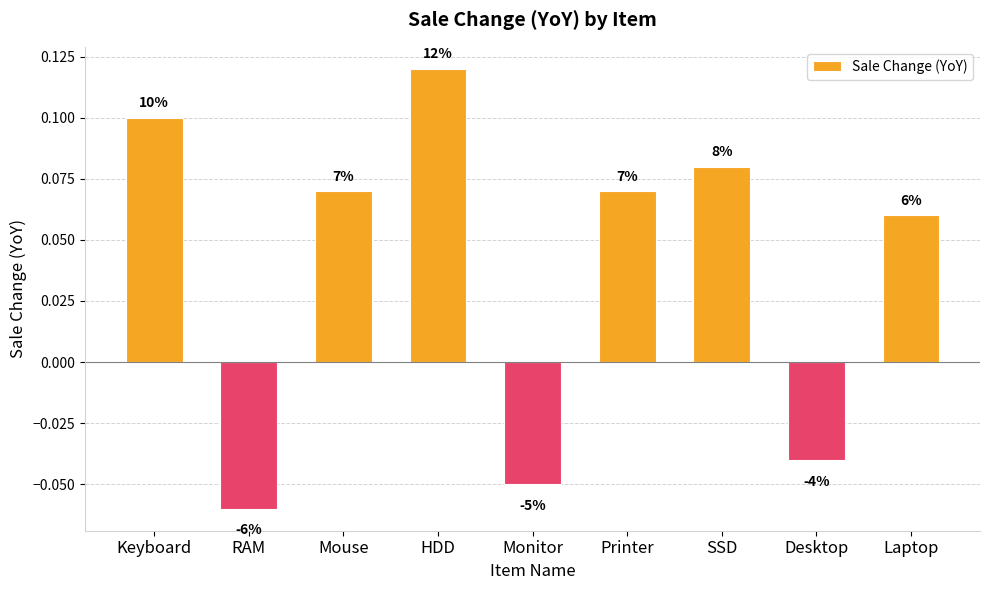

Reading right to left, what are all the values shown in this chart?

0.1	-0.0	0.1	0.1	-0.1	0.1	0.1	-0.1	0.1